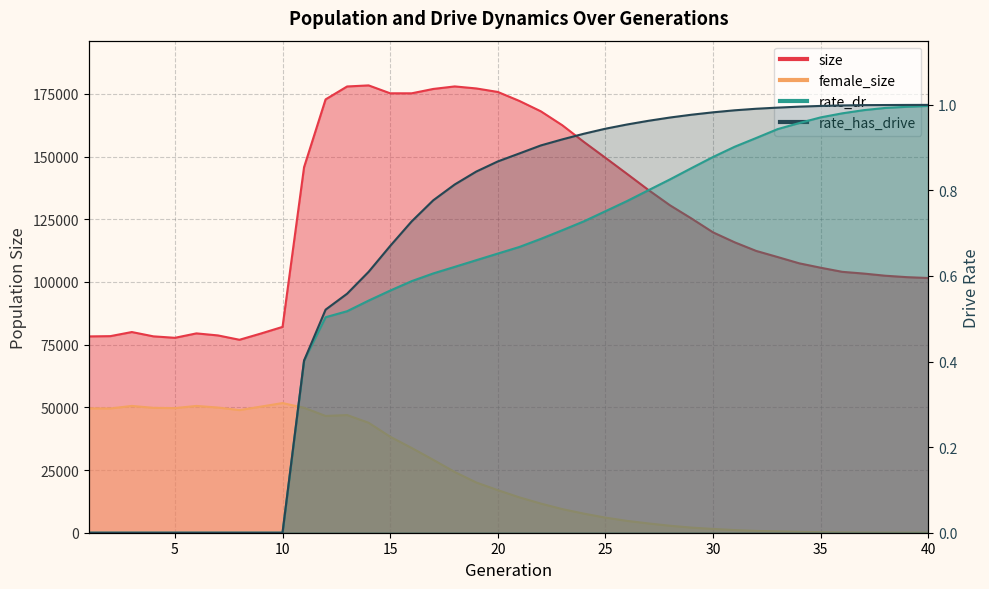

Rank the series at 33 from highest to lowest value.

size, female_size, rate_has_drive, rate_dr